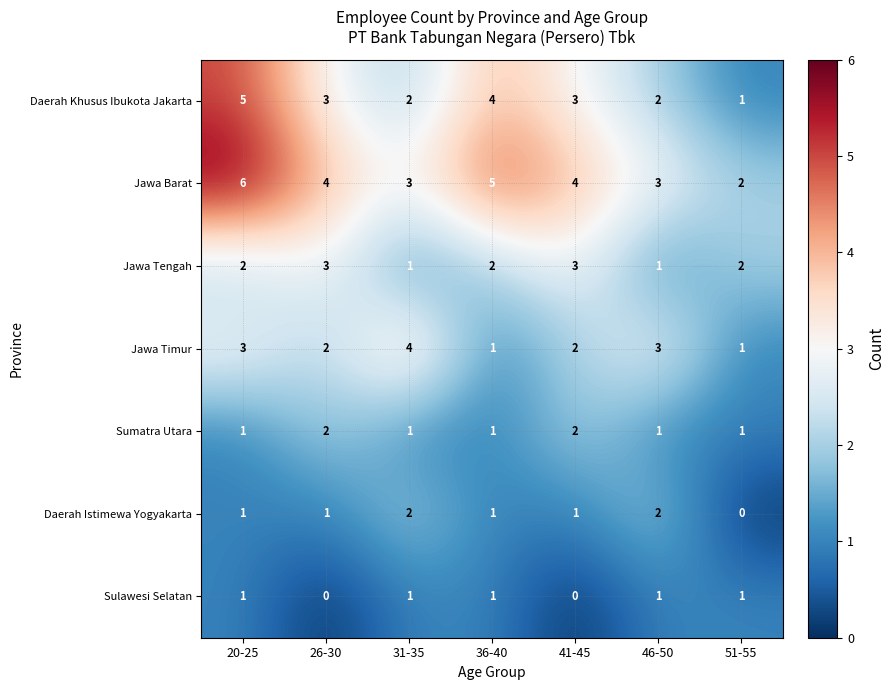

What is the spread (max minus min) of values at 41-45?

4